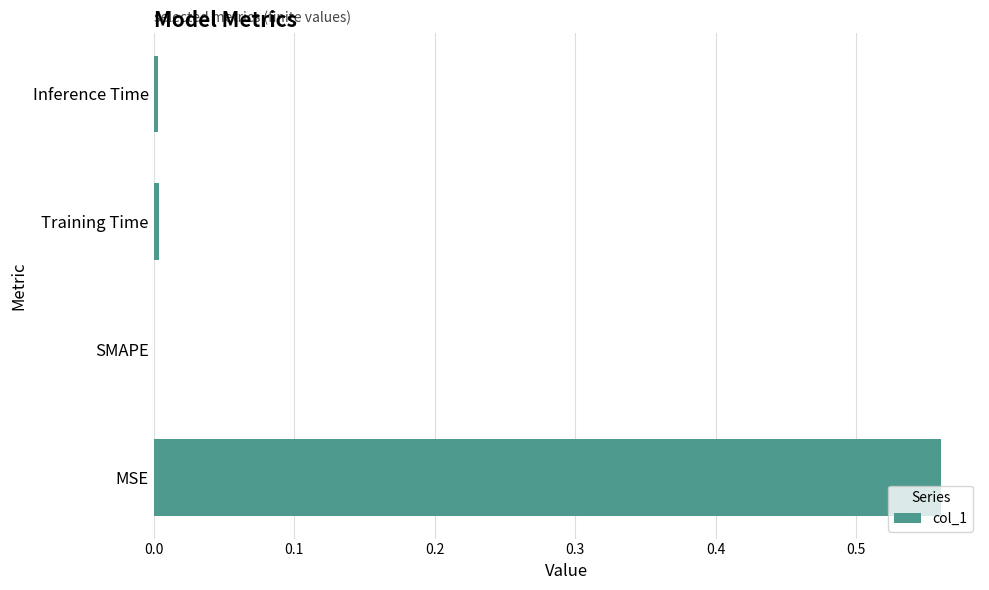

What is the average value?

0.1